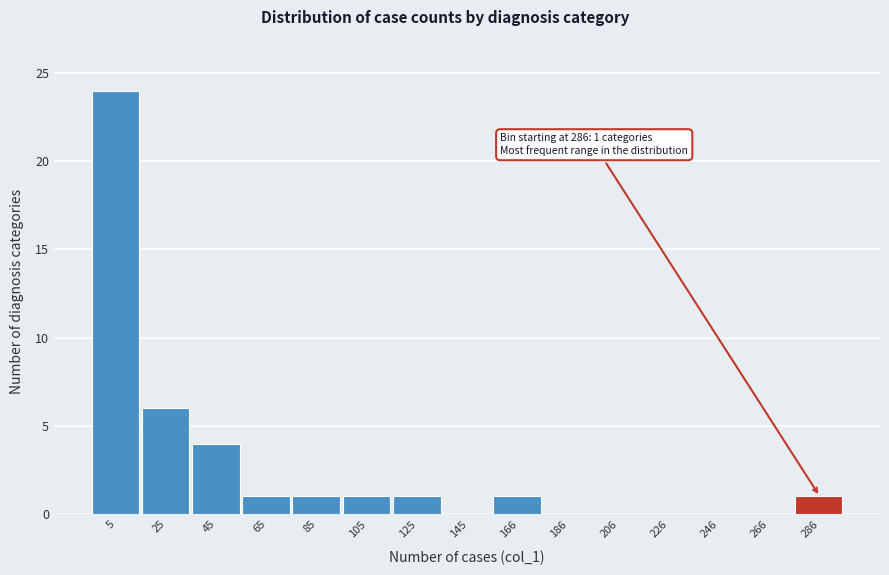

Reading left to right, transcribe all the data shown in this chart.

5=24	25=6	45=4	65=1	85=1	105=1	125=1	145=0	166=1	186=0	206=0	226=0	246=0	266=0	286=1